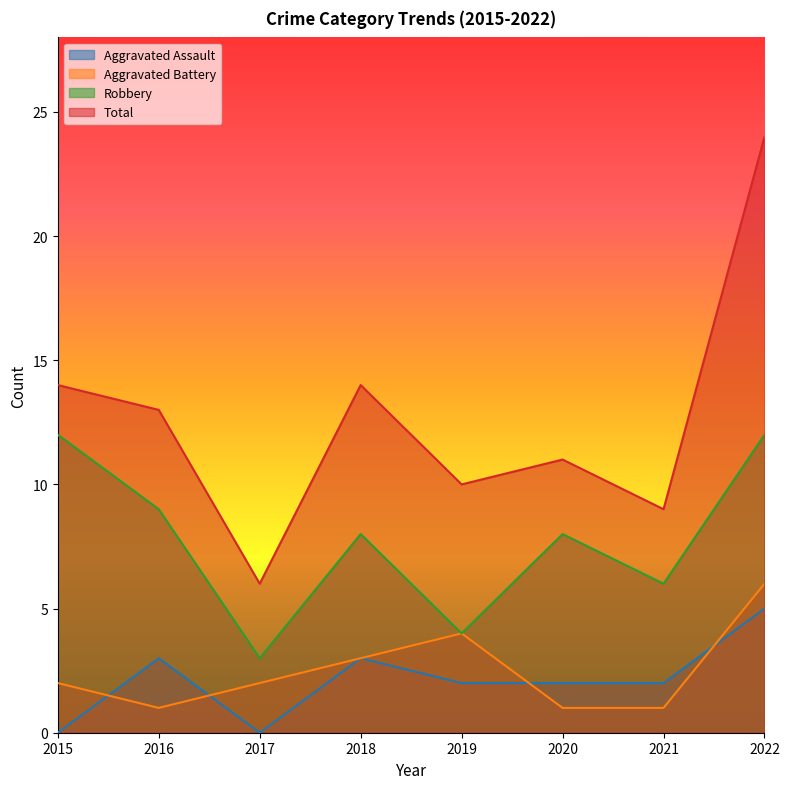

Does the chart display data point markers on the line(s)?

No